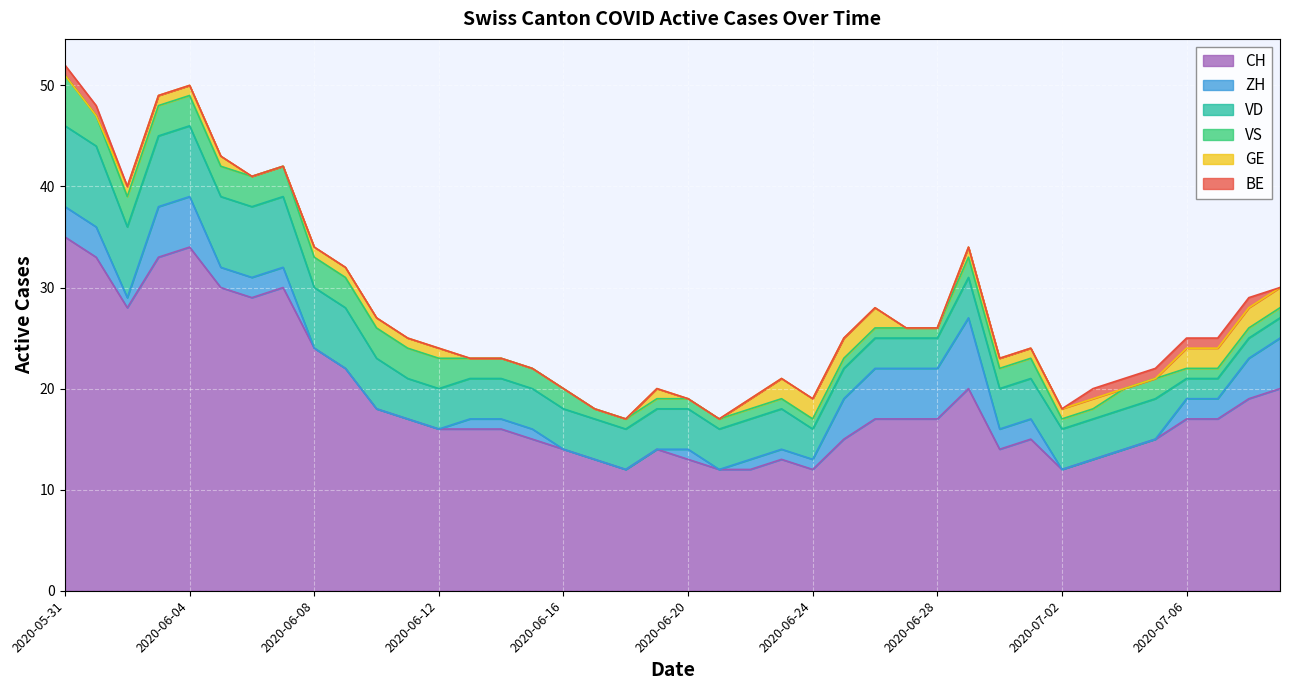

At which category does CH reach its first local valley?

2020-06-02